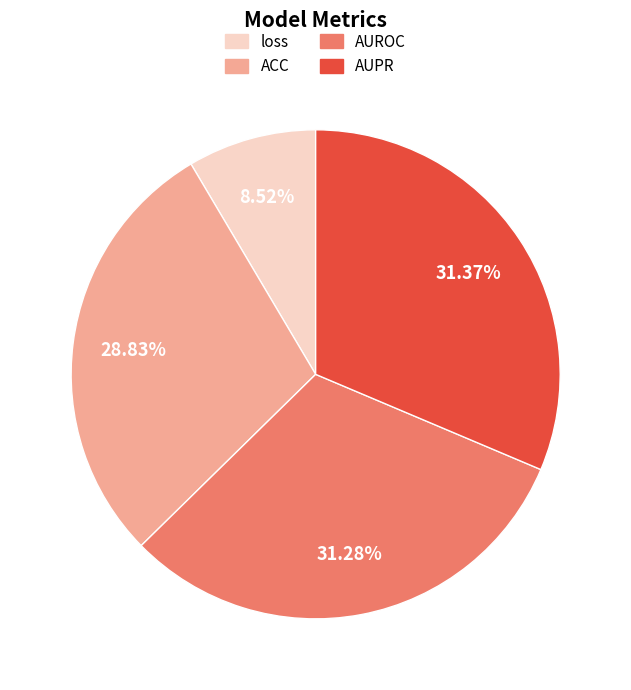

The AUPR slice represents 31% of the pie. True or false?

True